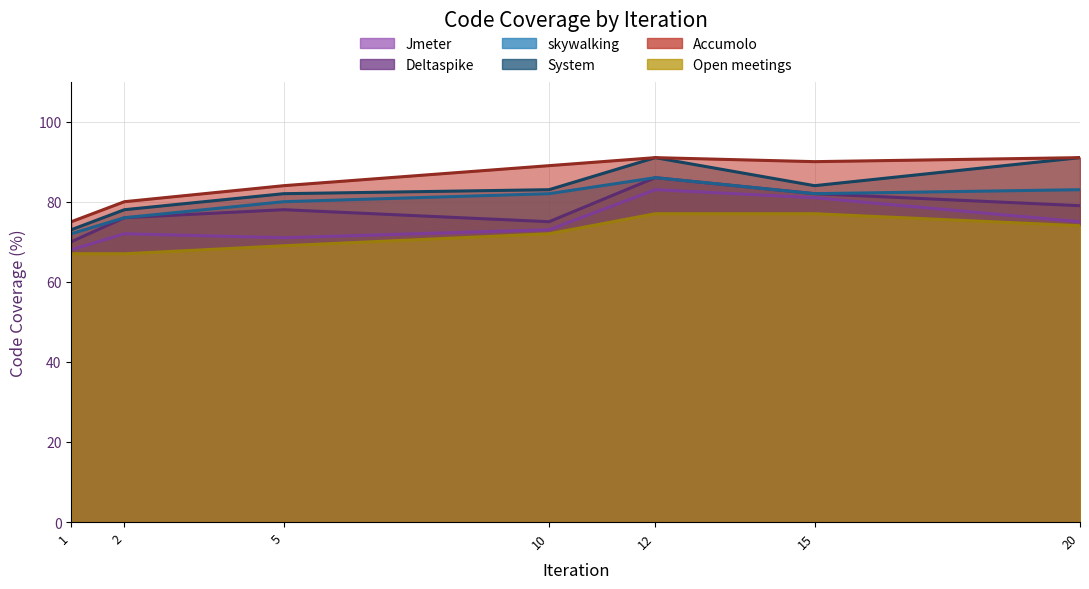

True or false: Jmeter has more than 0 interior local peaks.

True